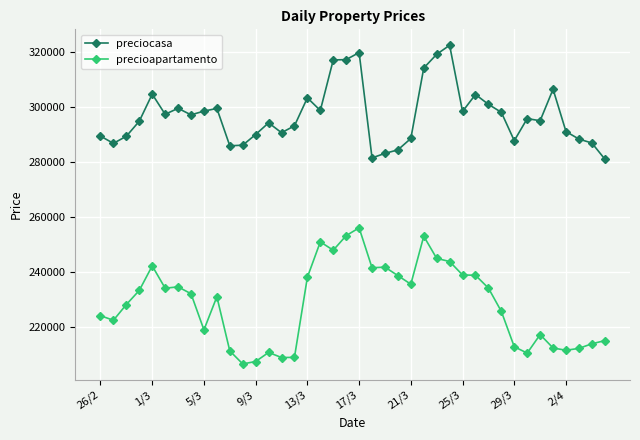

At how many categories does at least one series exceed 321726?

1